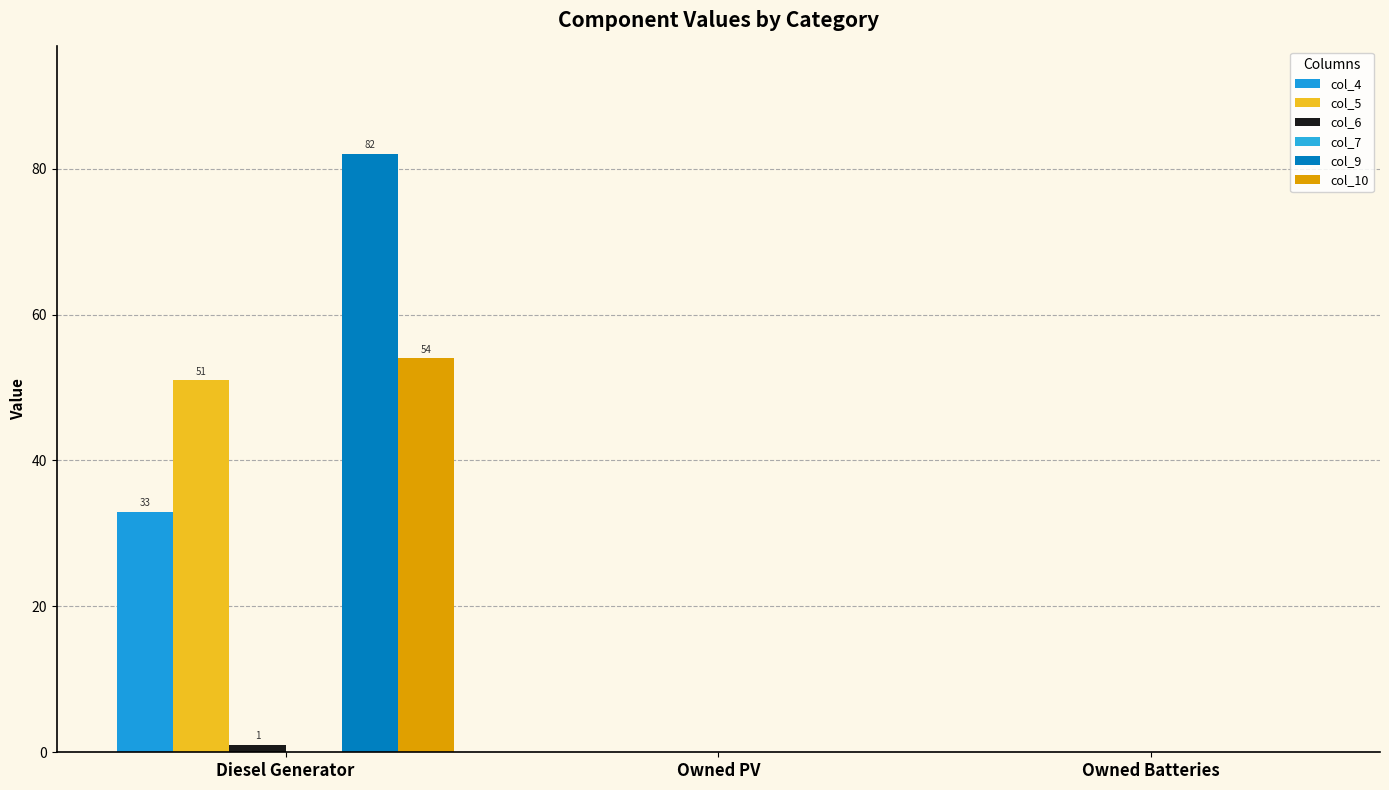

What is the highest value of the col_4 series?

33